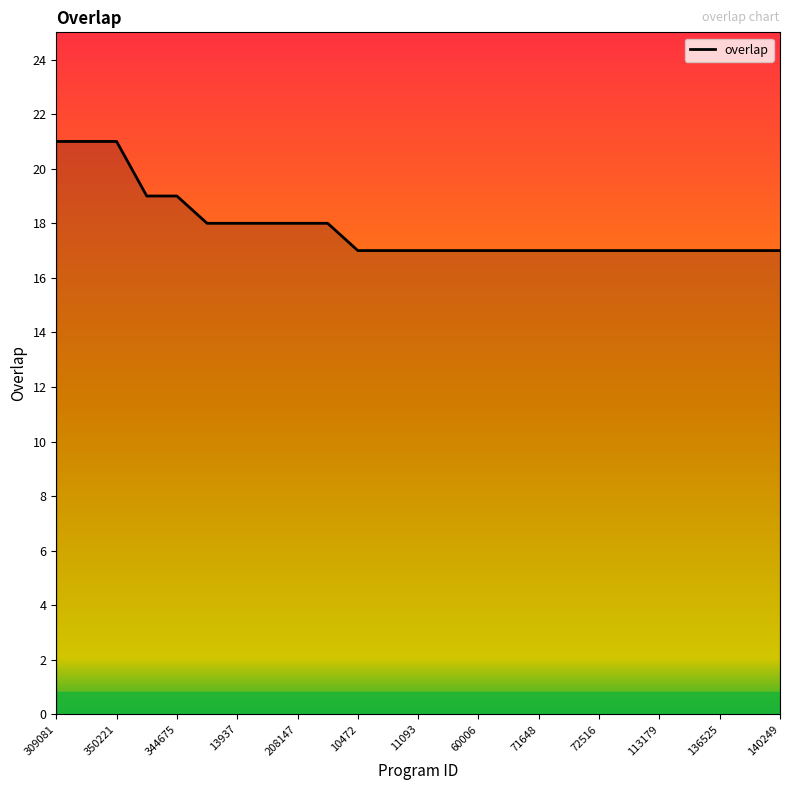

What is the maximum value shown in the chart?

21